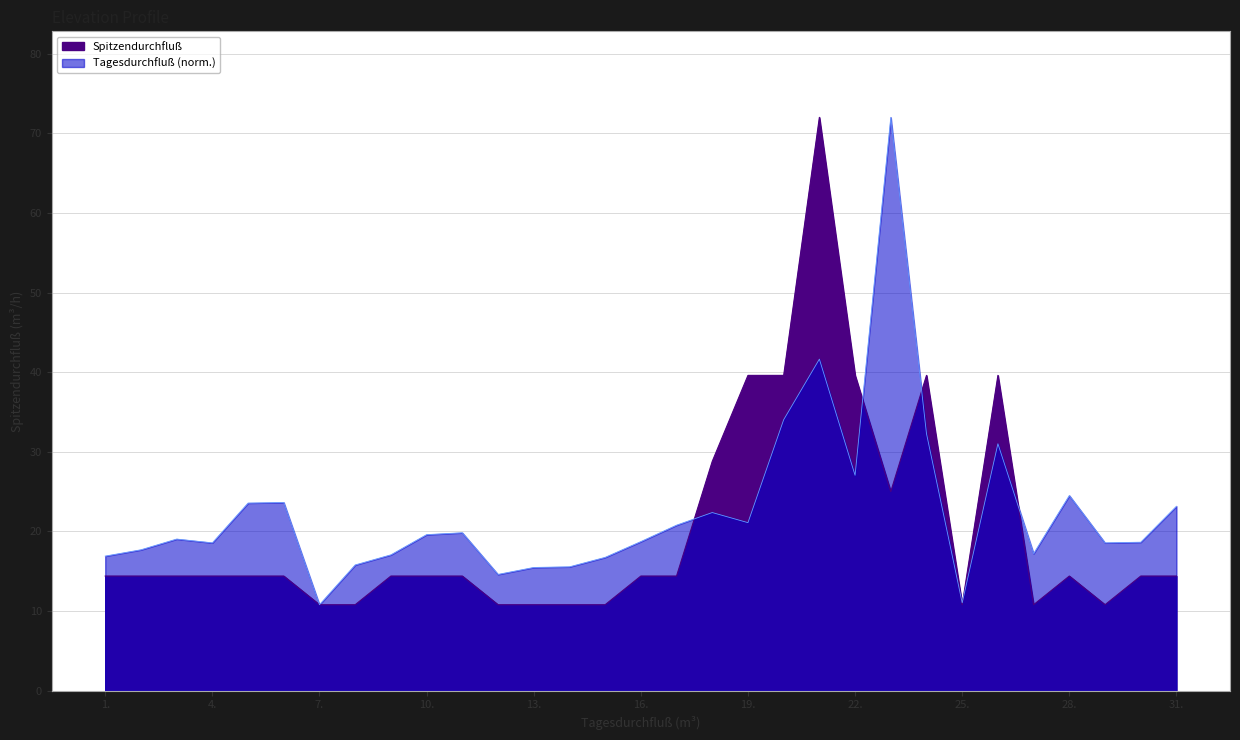

How many data points in Tagesdurchfluß are above 19?

16